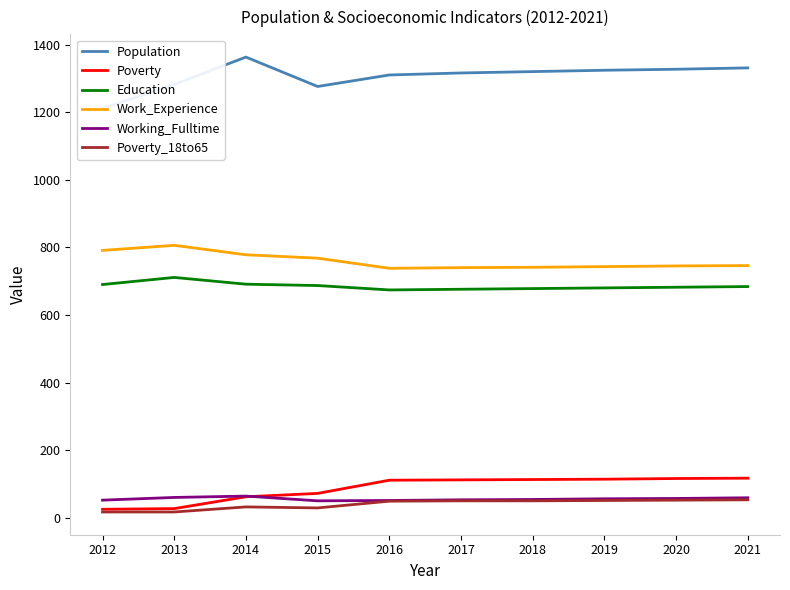

Reading right to left, transcribe all the data shown in this chart.

Population: 1331	1327	1324	1320	1316	1310	1276	1363	1282	1211
Poverty: 117	116	114	113	112	111	72	62	27	25
Education: 684	682	680	678	676	674	687	691	711	690
Work_Experience: 746	745	743	741	740	738	768	778	806	791
Working_Fulltime: 59	57	56	54	53	51	50	64	60	52
Poverty_18to65: 53	52	51	50	50	49	29	32	17	17